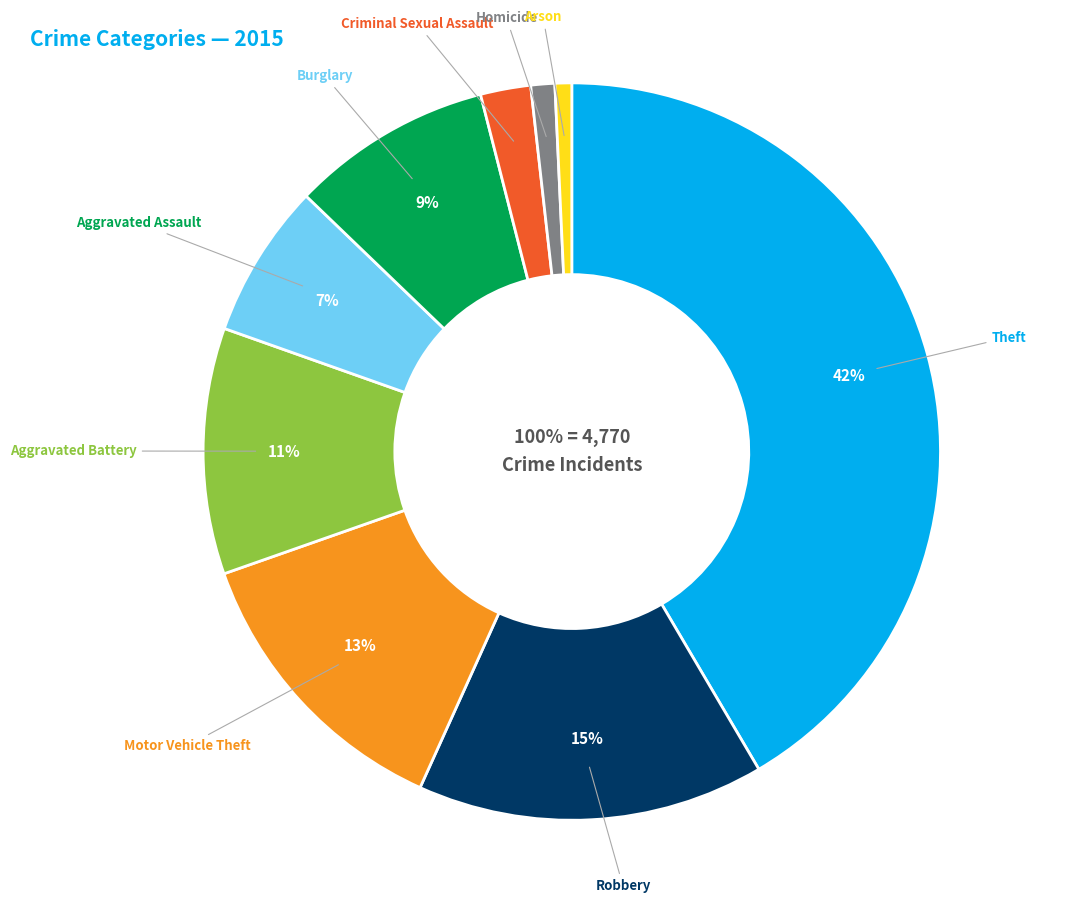

Count the number of slices in the pie.

9